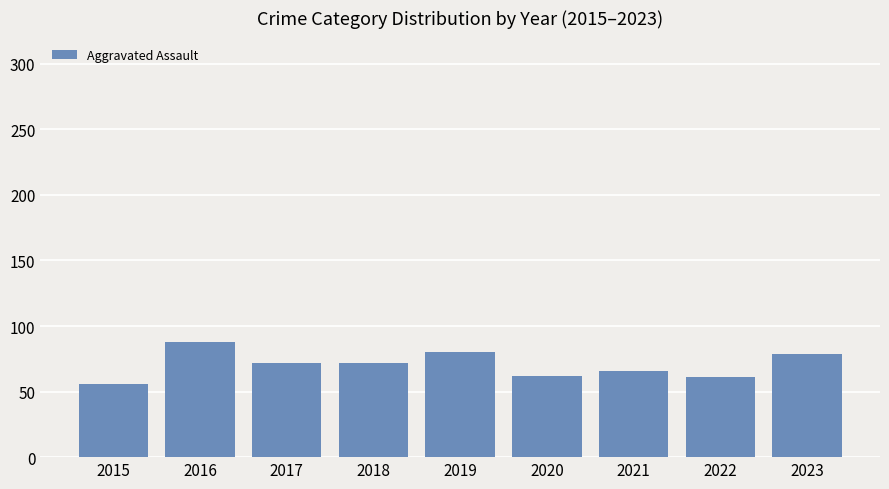

What is the change in value from 2019 to 2021?

-14